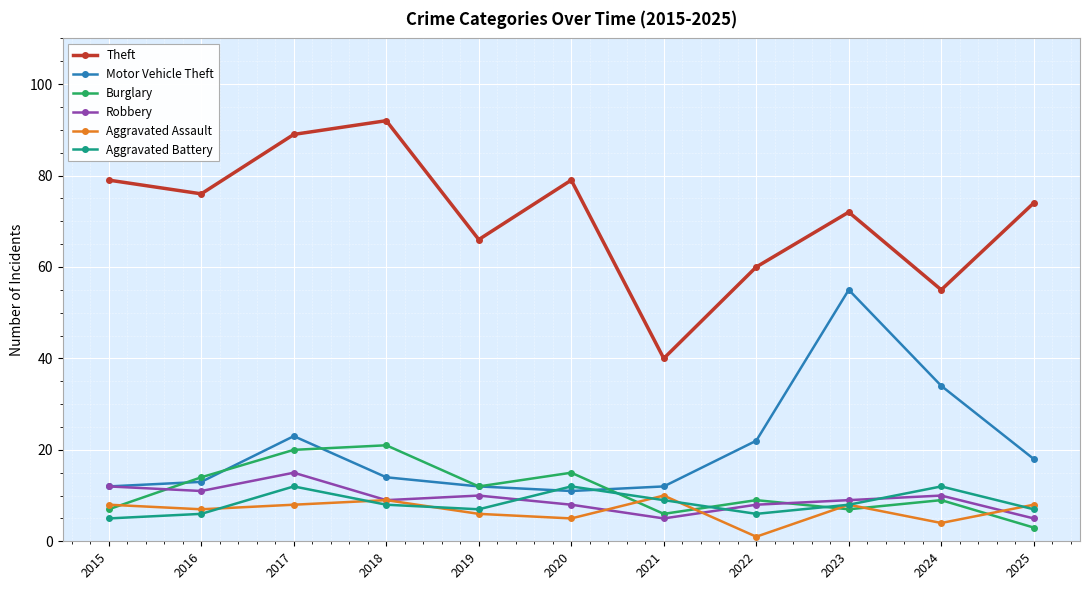

Which series has the largest total across all categories?

Theft